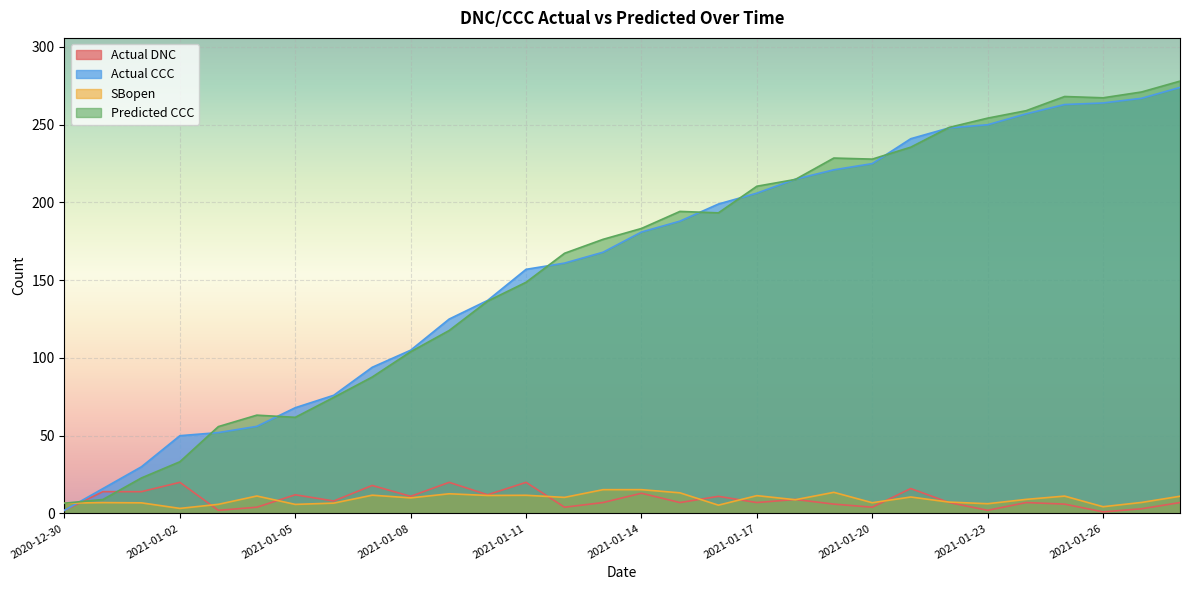

The value of SBopen at 2021-01-19 is 13.6. True or false?

True